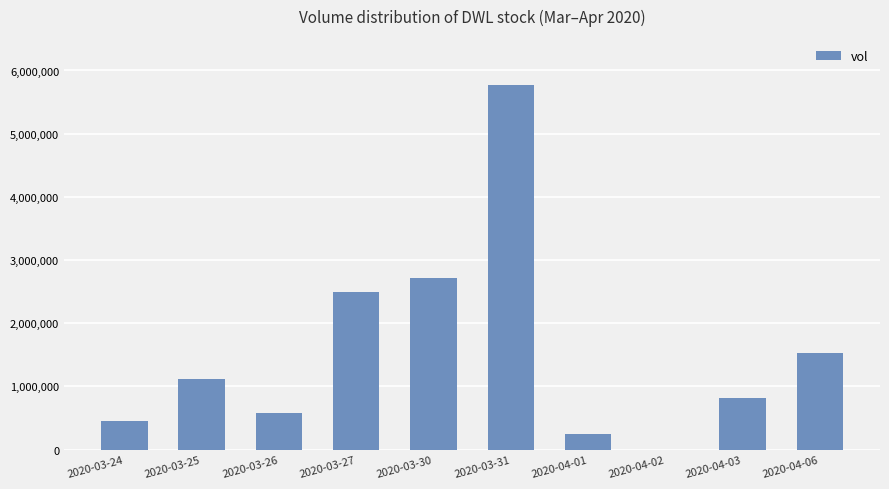

Is it true that the value at 2020-03-31 is 9419159?

False